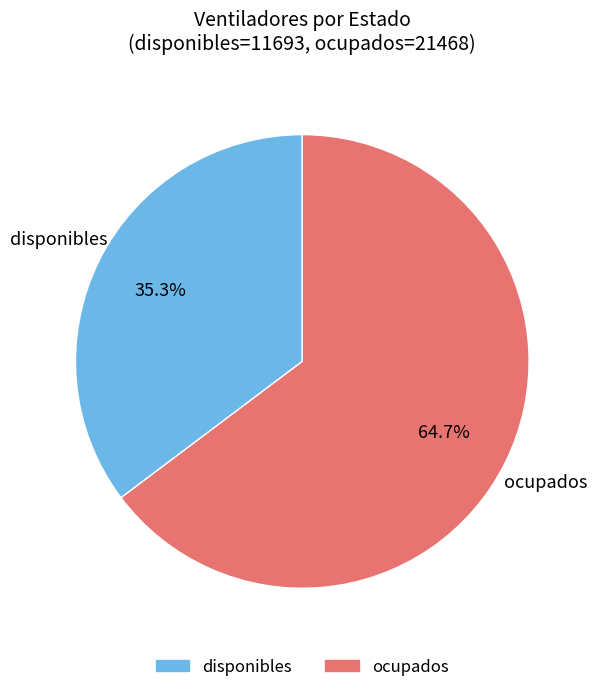

Which category accounts for the majority?

ocupados